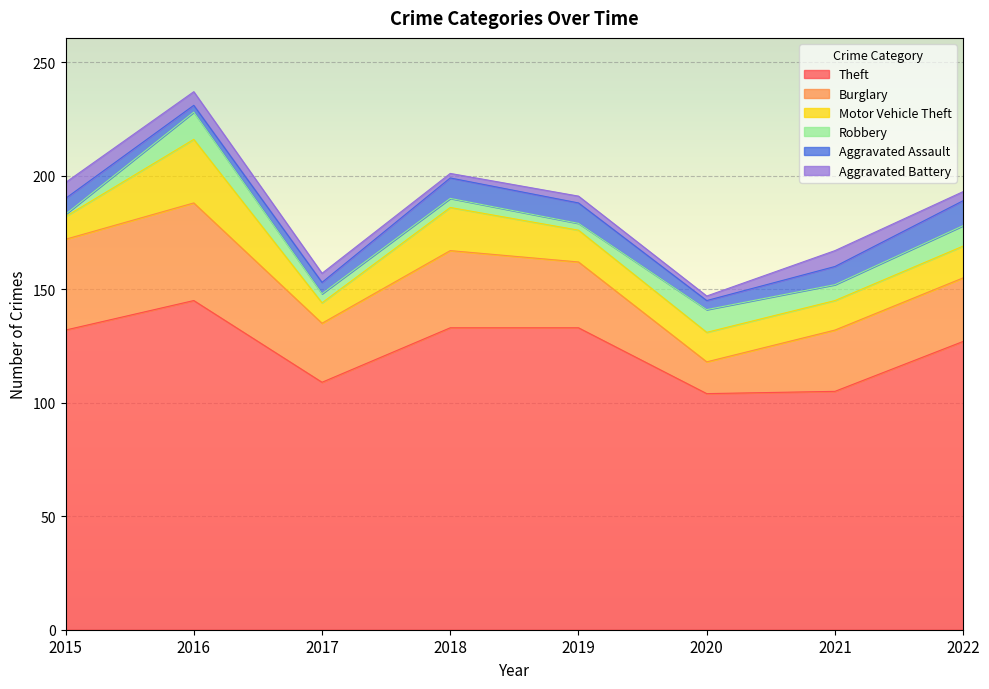

The value of Aggravated Battery at 2017 is 4. True or false?

True